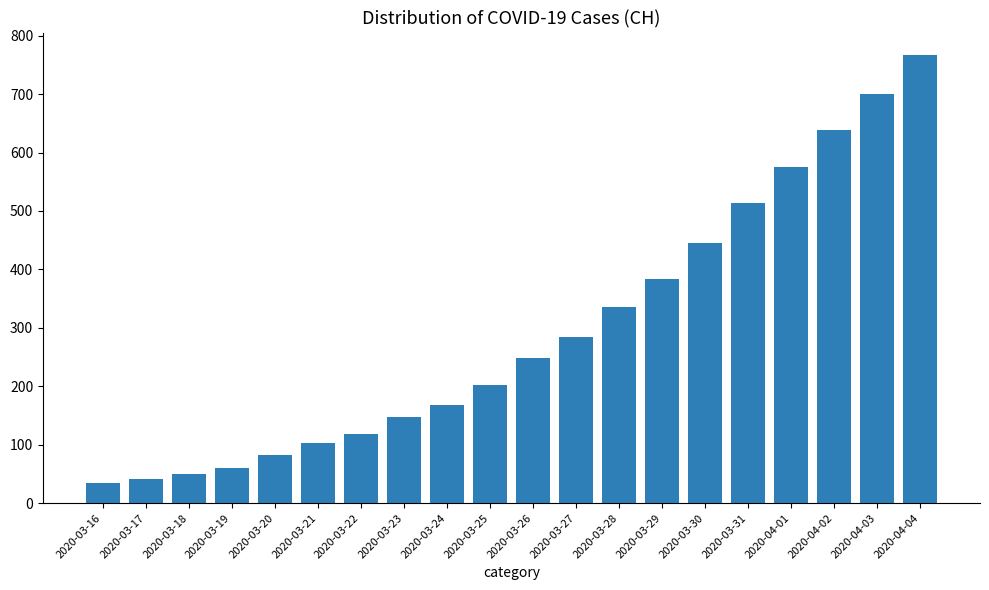

True or false: the data shows 84 at 2020-03-18.

False